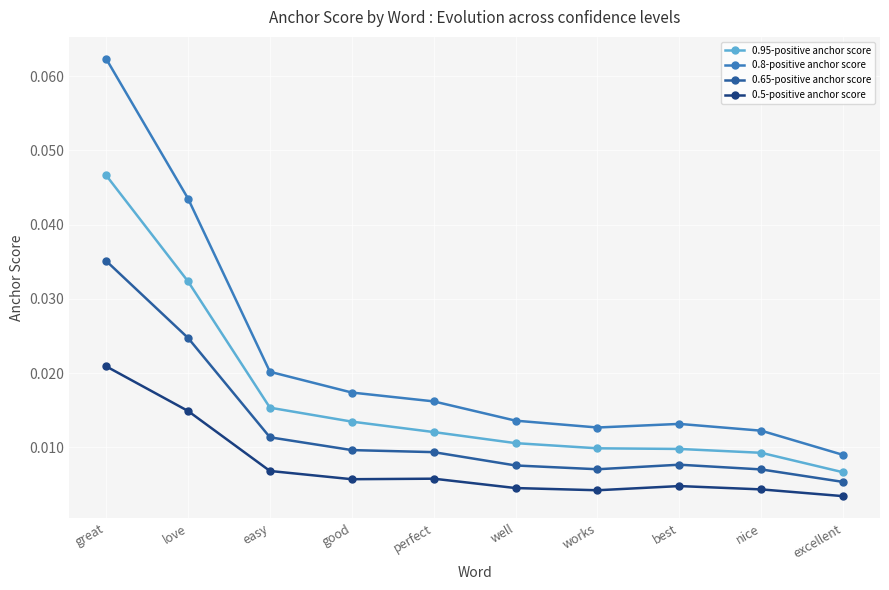

List the series in order of their overall mean, lowest first.

0.5-positive anchor score, 0.65-positive anchor score, 0.95-positive anchor score, 0.8-positive anchor score